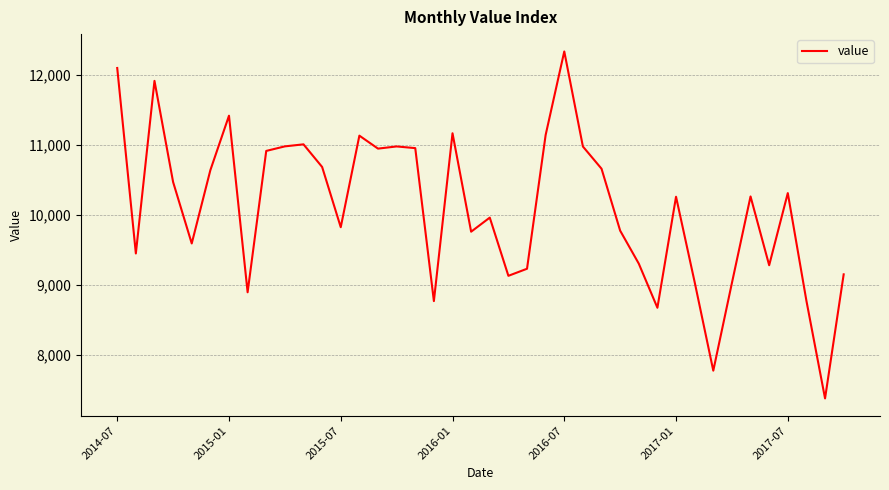

True or false: the data has more than 0 interior local peaks.

True